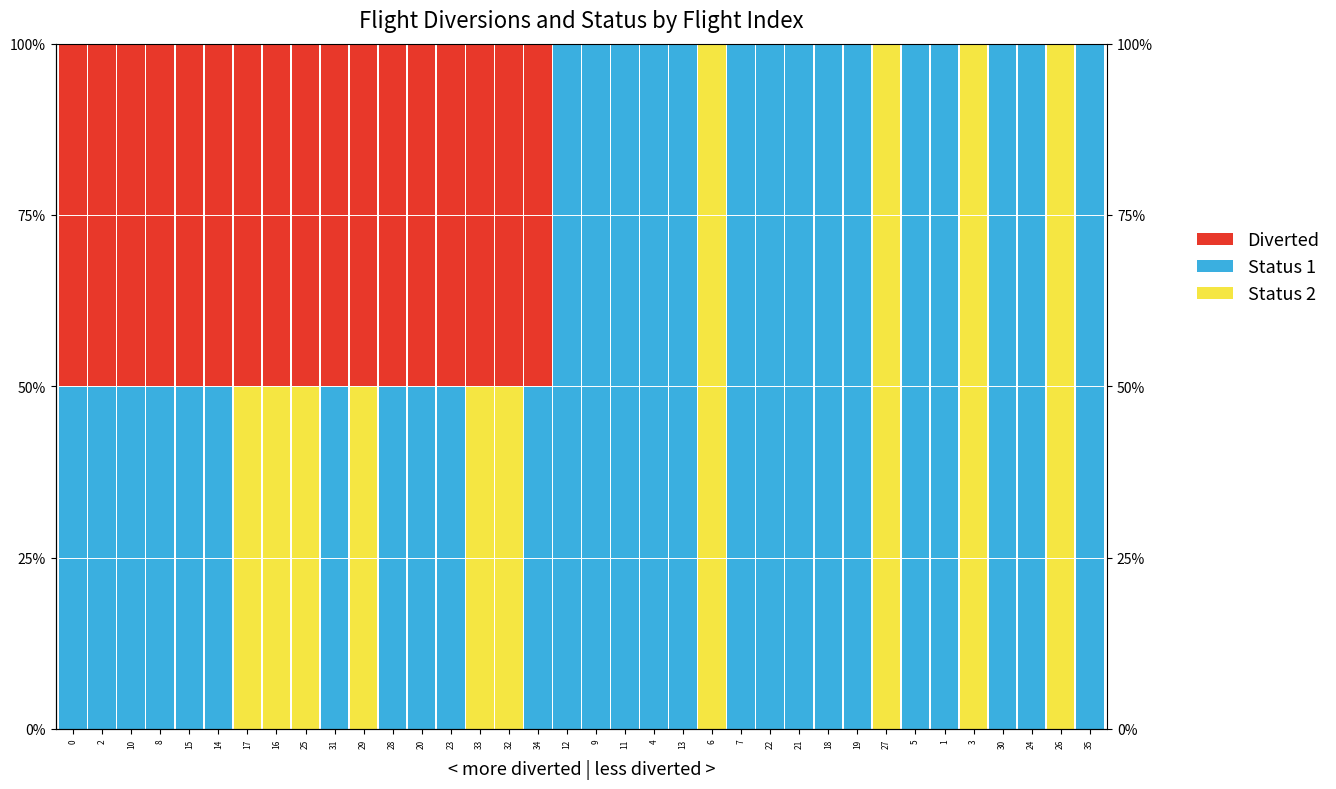

How many data points does each series have?

36